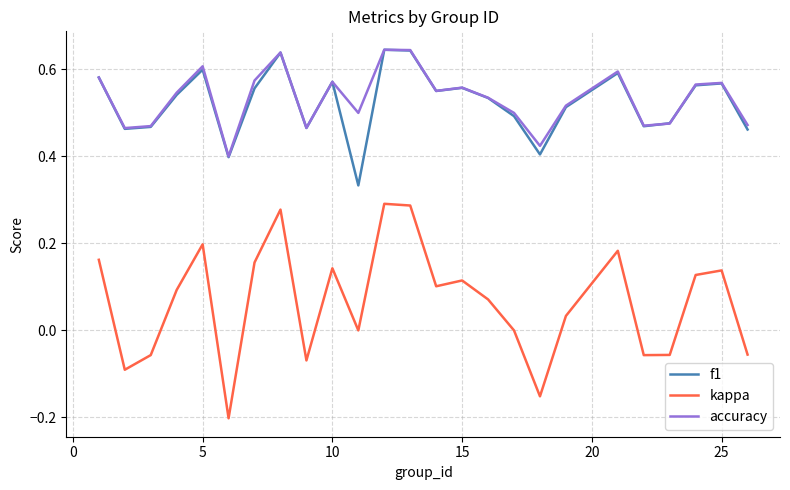

Which series has the largest range (max minus min)?

kappa